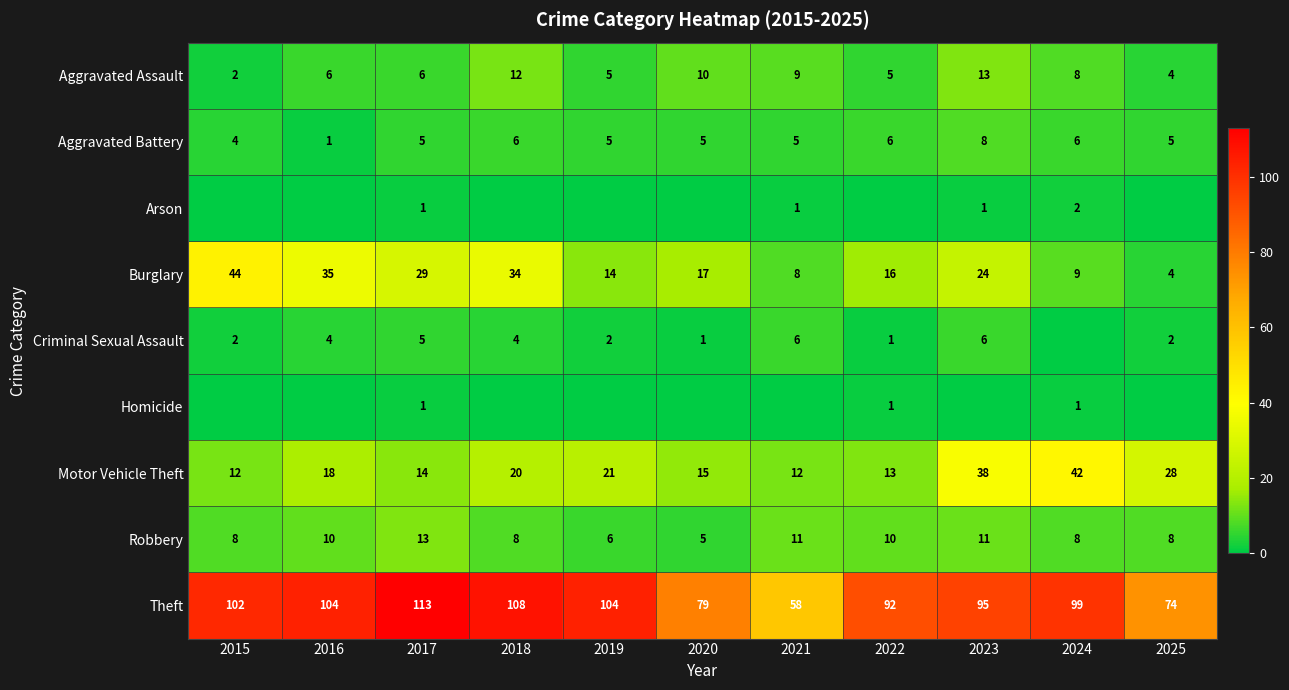

Rank the categories by Burglary value from lowest to highest.

2025, 2021, 2024, 2019, 2022, 2020, 2023, 2017, 2018, 2016, 2015